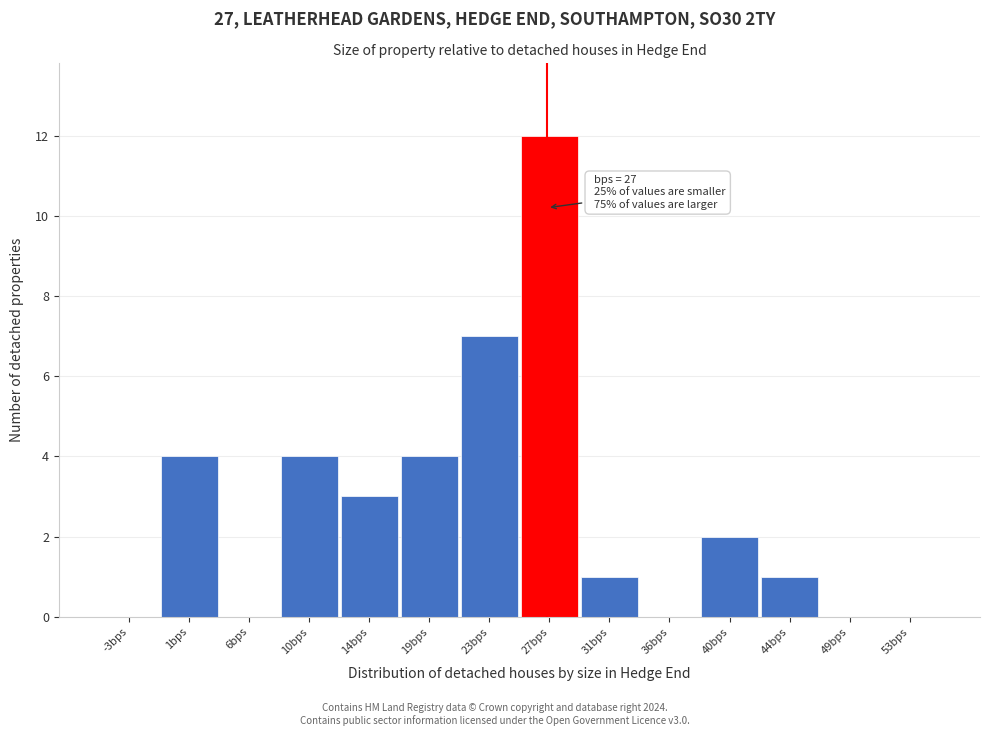

Over which range of the x-axis is the bar tallest?

25.0 to 29.5